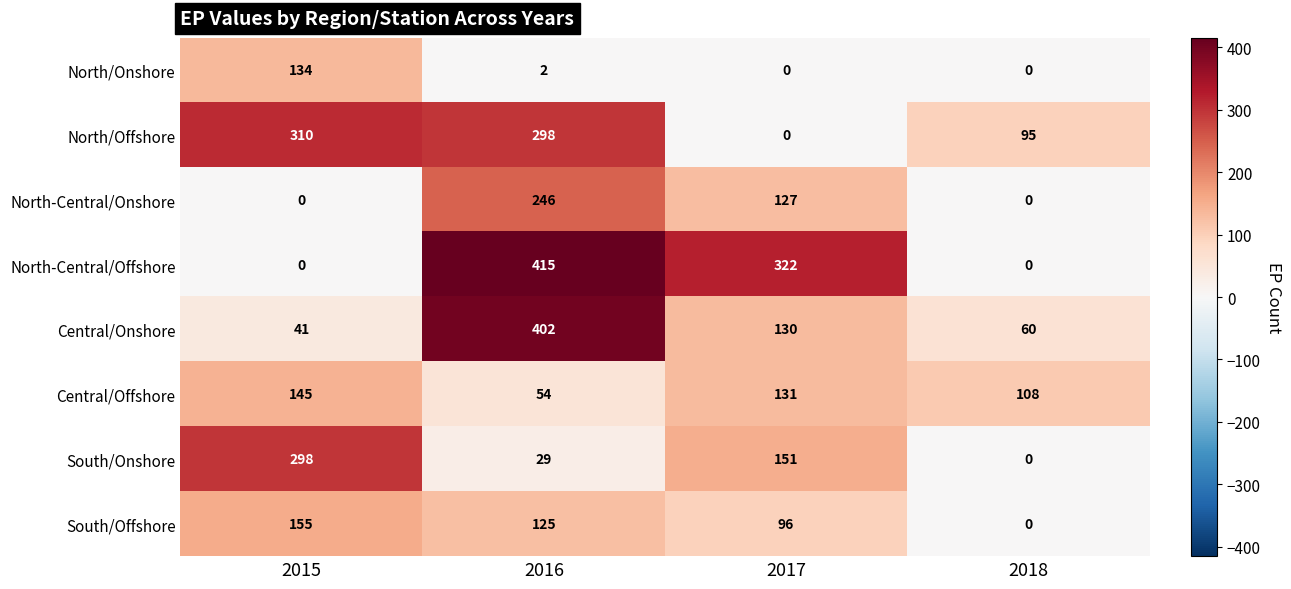

What is the difference between the highest and lowest values at 2015?

310